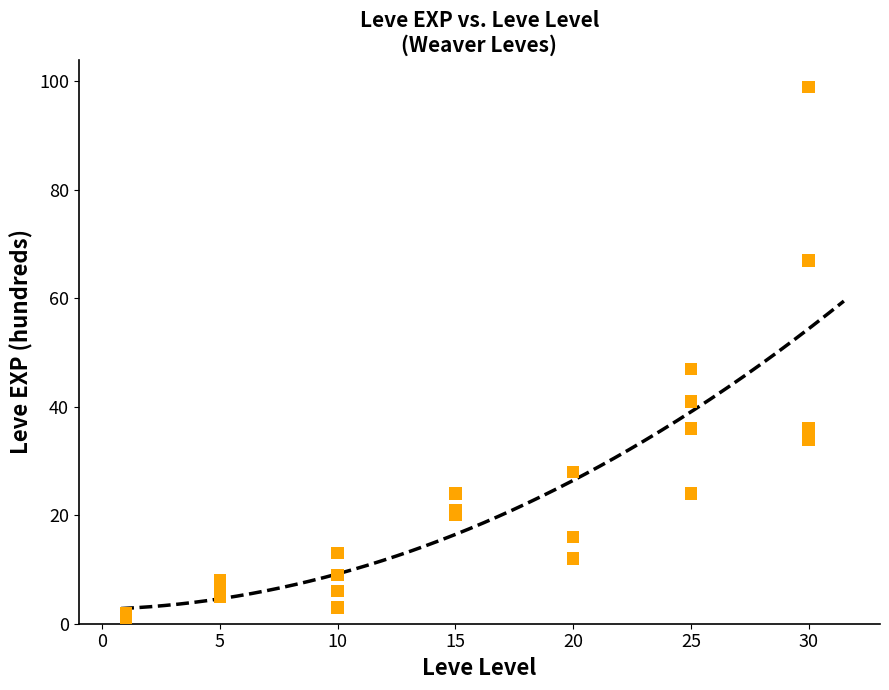

What Y value in the scatter plot is closest to 50?

47